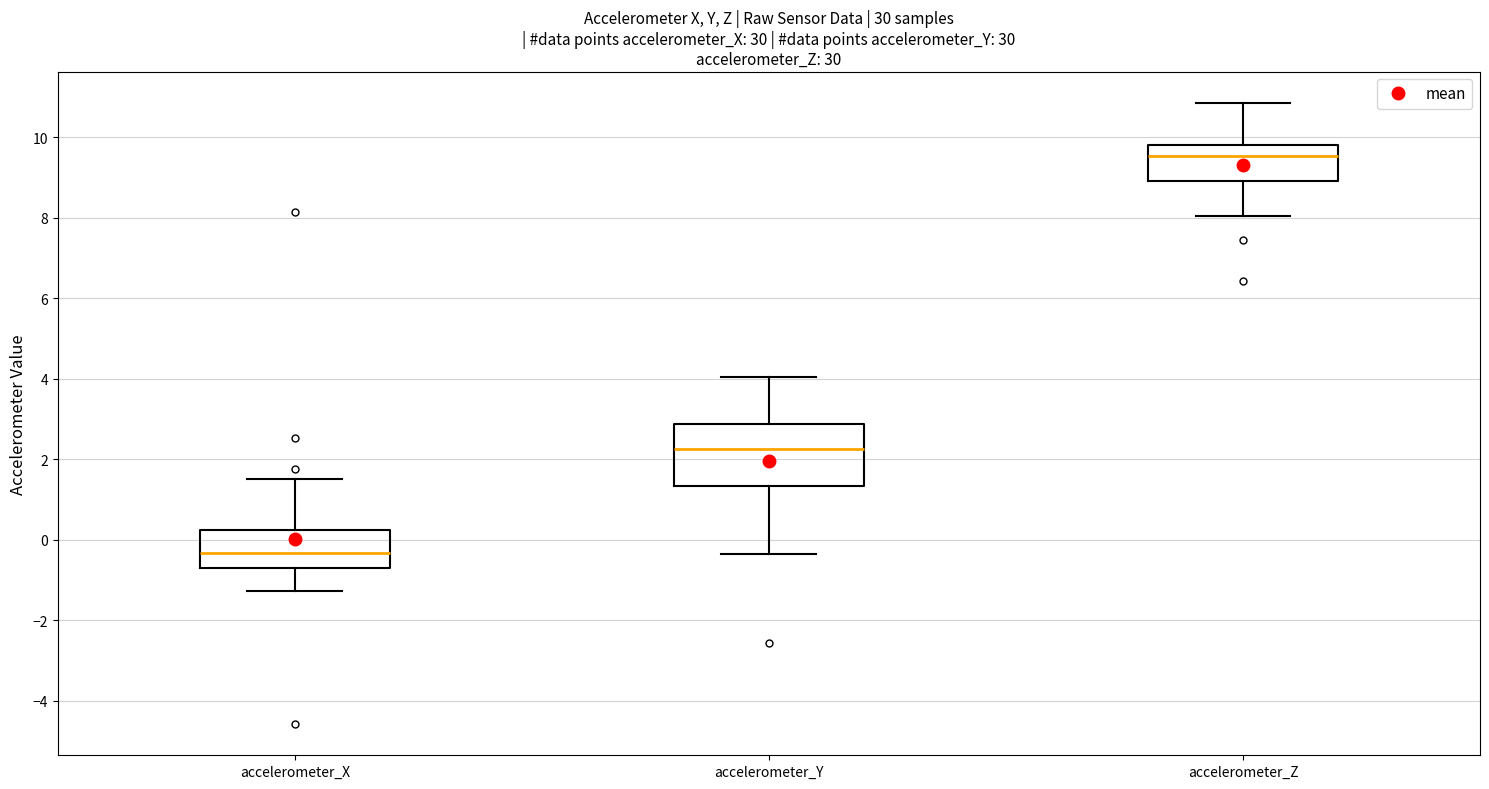

Comparing the boxes themselves (not the whiskers), which one is the tallest?

accelerometer_Y